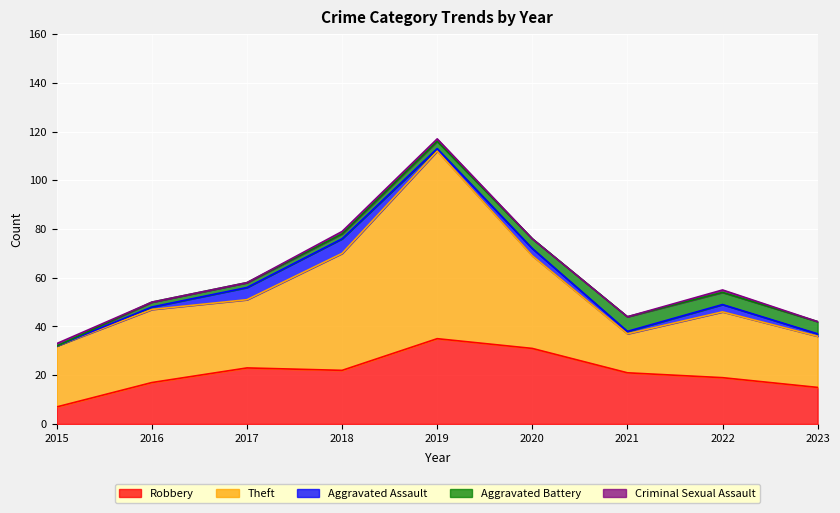

At which category does Theft reach its first local valley?

2017